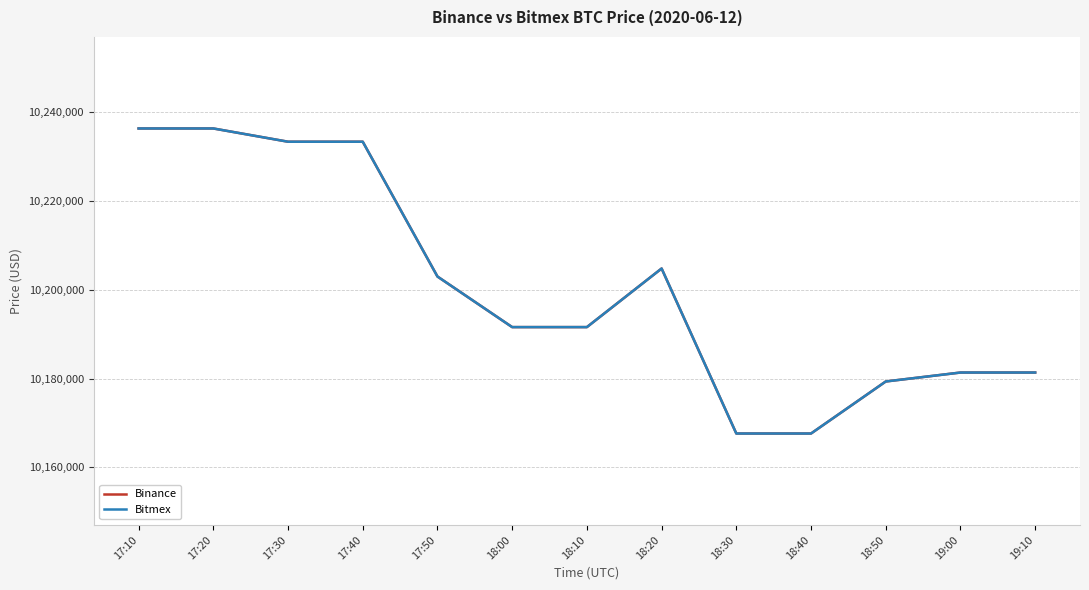

Is this an area chart (filled region under the line)?

No